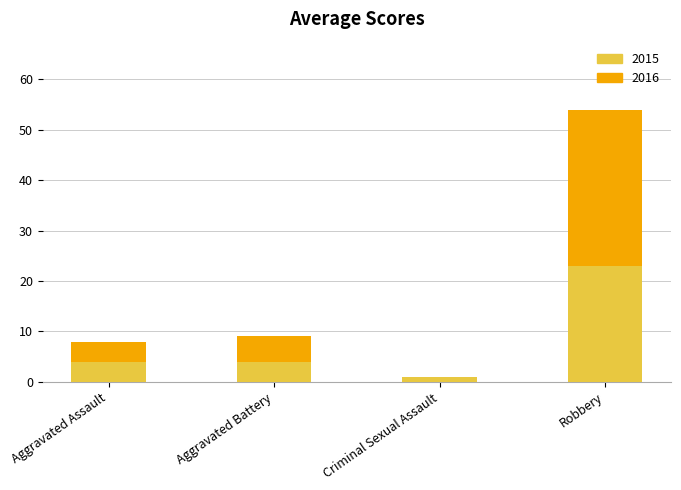

What is the total value across all series at Aggravated Battery?

9